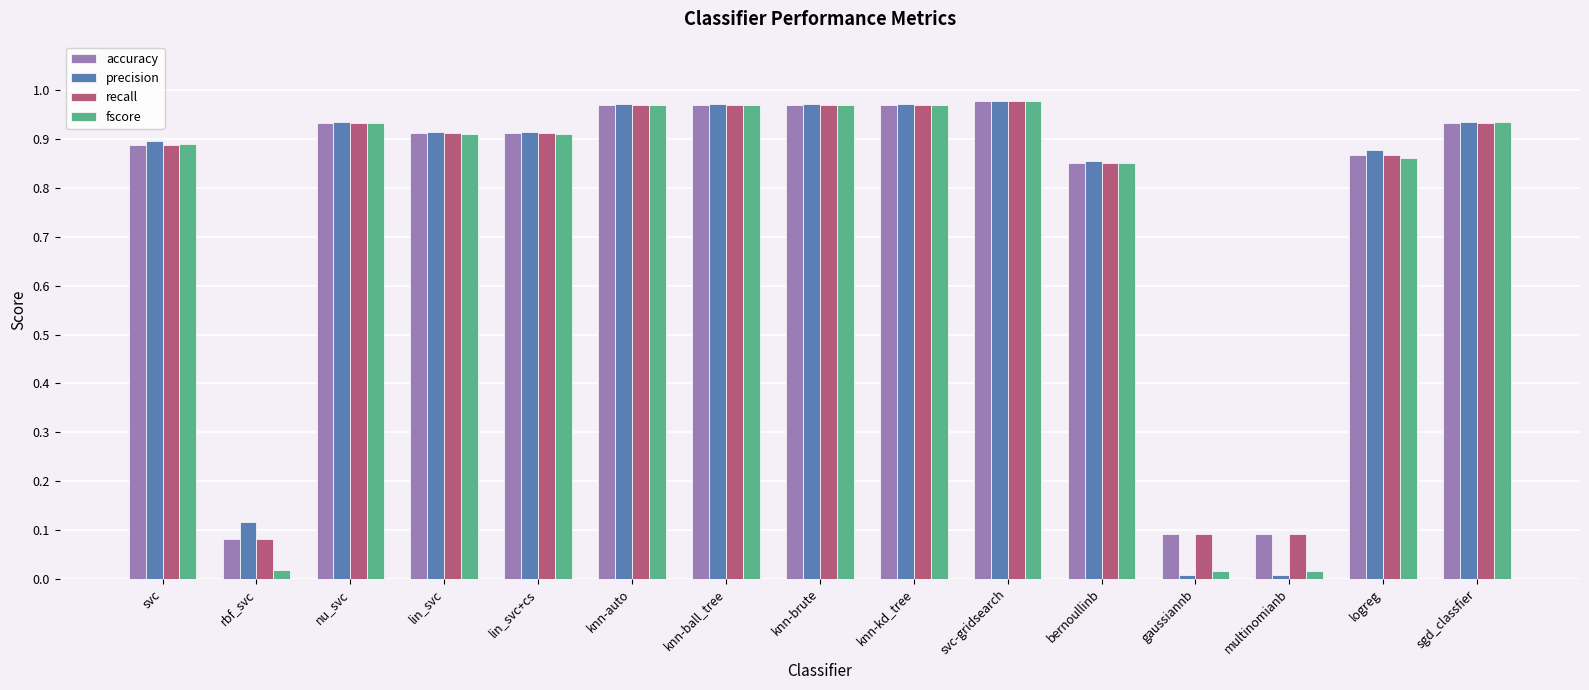

Is the value of accuracy at multinomianb greater than the value of precision at lin_svc+cs?

No